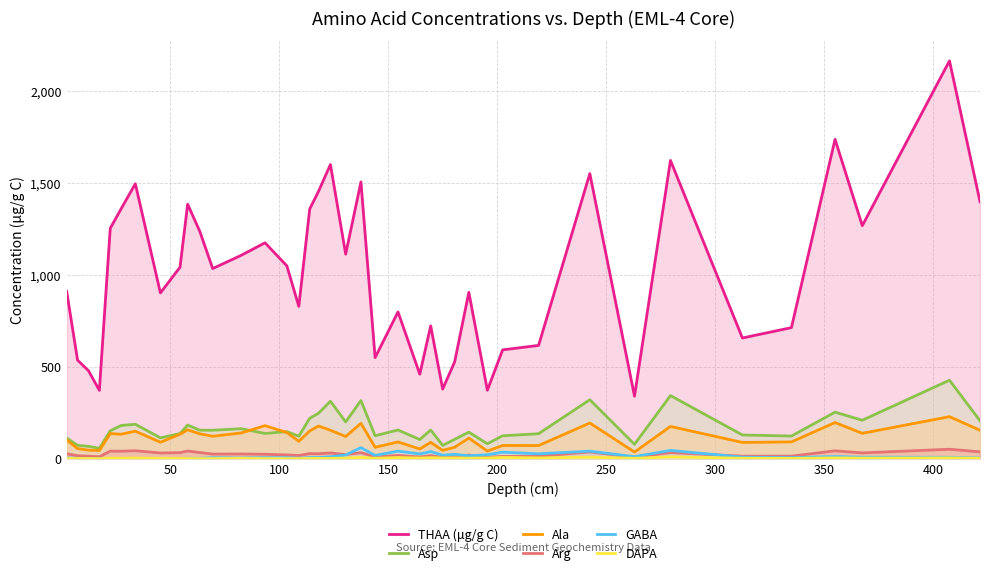

How many categories are shown in the chart?

40